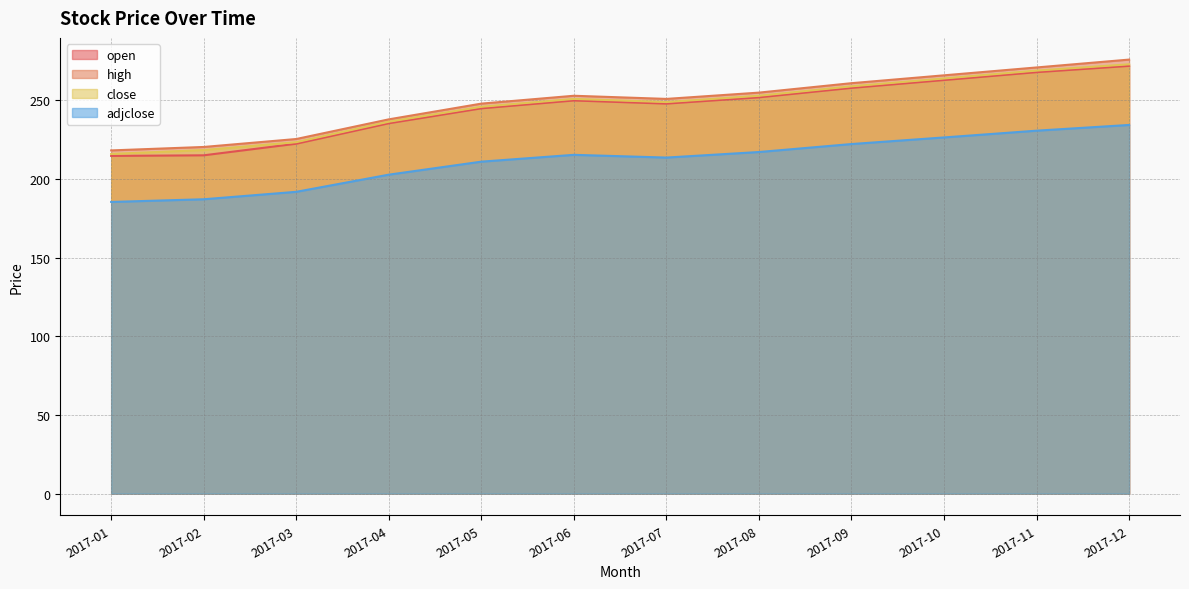

At which label does high first exceed 253?

2017-08